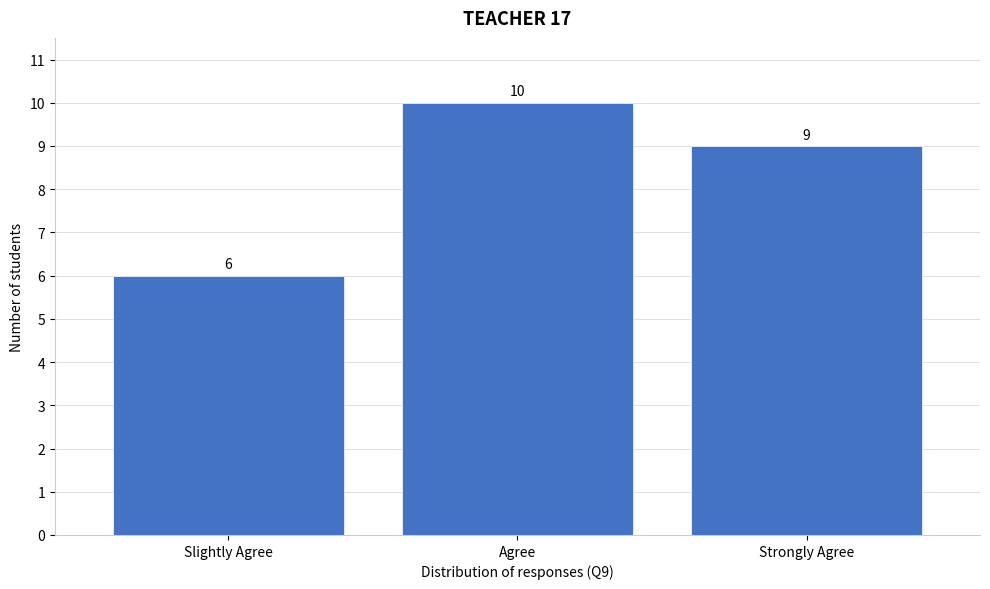

Reading left to right, list all the values displayed in this chart.

Slightly Agree=6	Agree=10	Strongly Agree=9